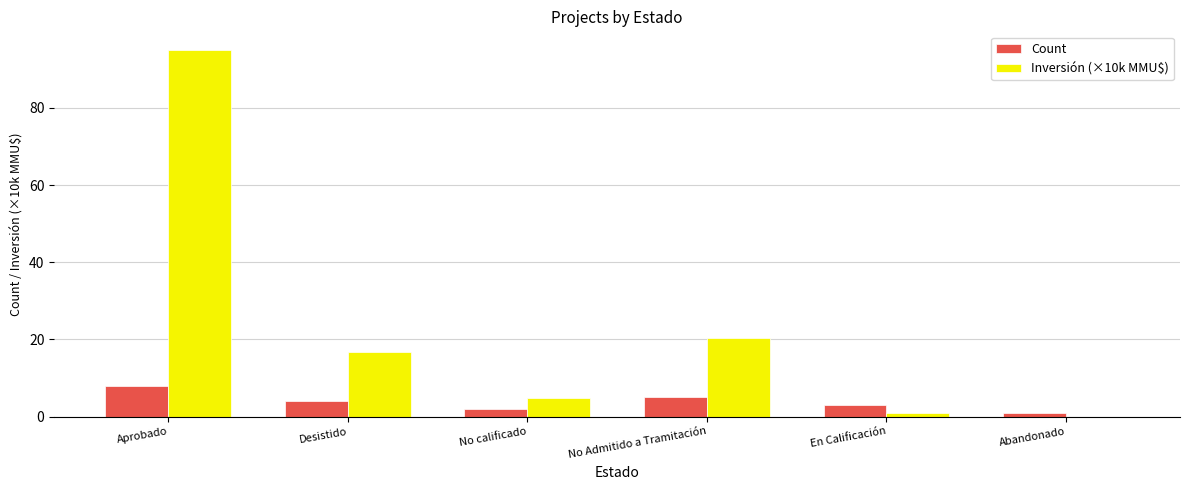

Which series has the largest total across all categories?

Inversión (×10k MMU$)